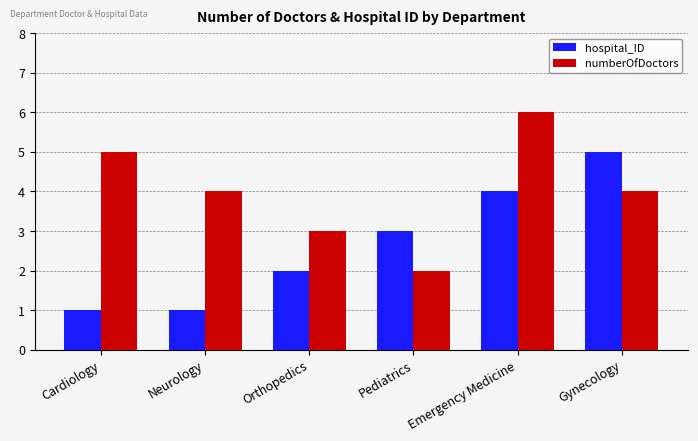

True or false: numberOfDoctors has a value of 7 at Cardiology.

False